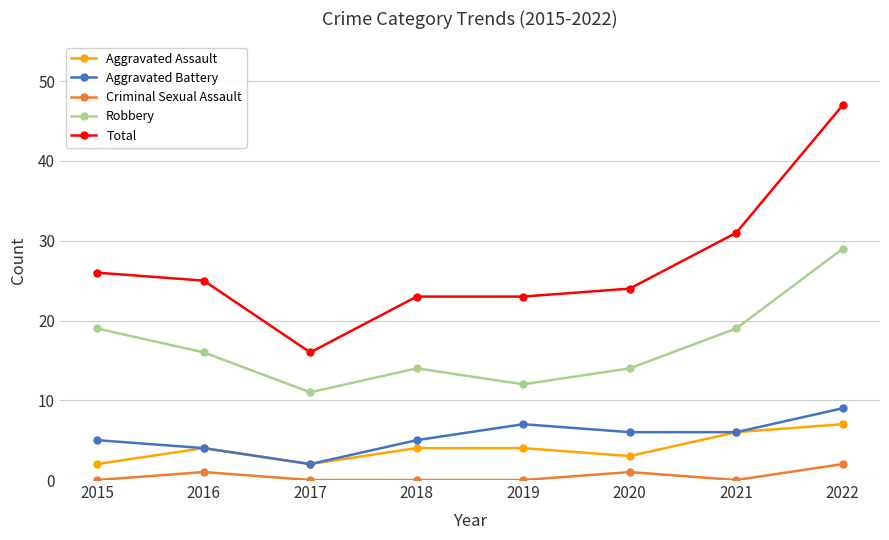

What are all the series names shown in the legend?

Aggravated Assault, Aggravated Battery, Criminal Sexual Assault, Robbery, Total